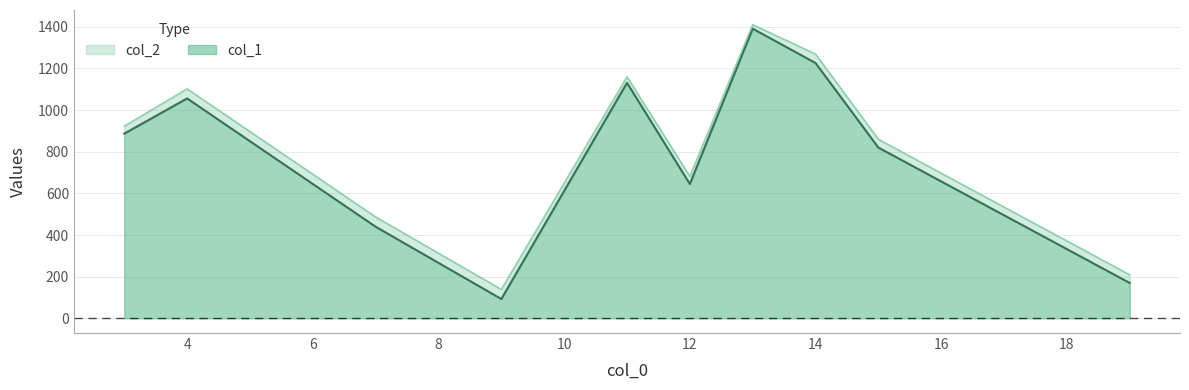

Is the value of col_1 at 13 greater than the value of col_2 at 15?

Yes